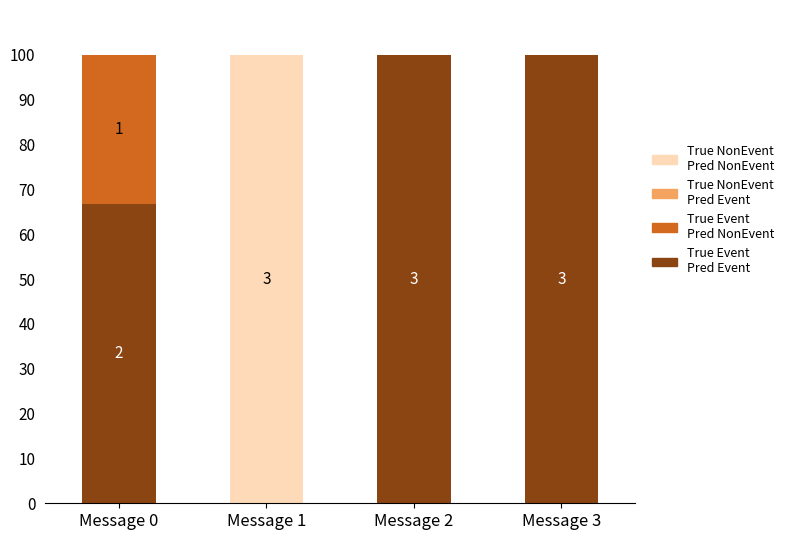

What is the total value across all series at Message 0?

100.0